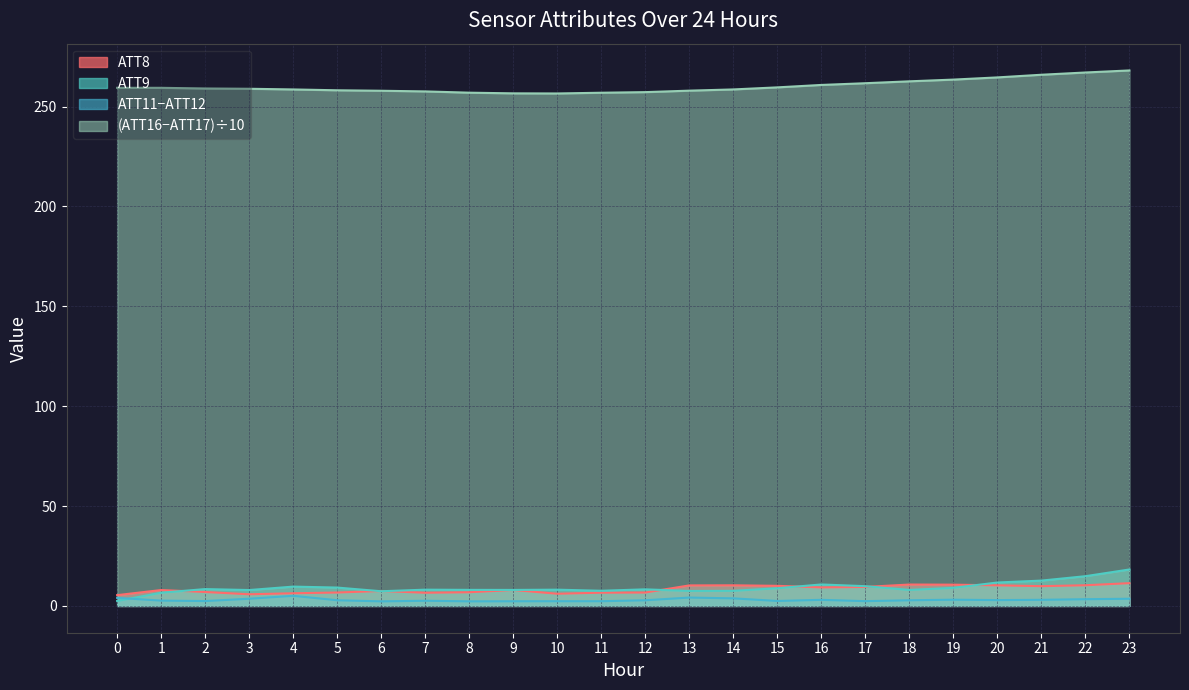

What is the total value across all series at 22?

295.7